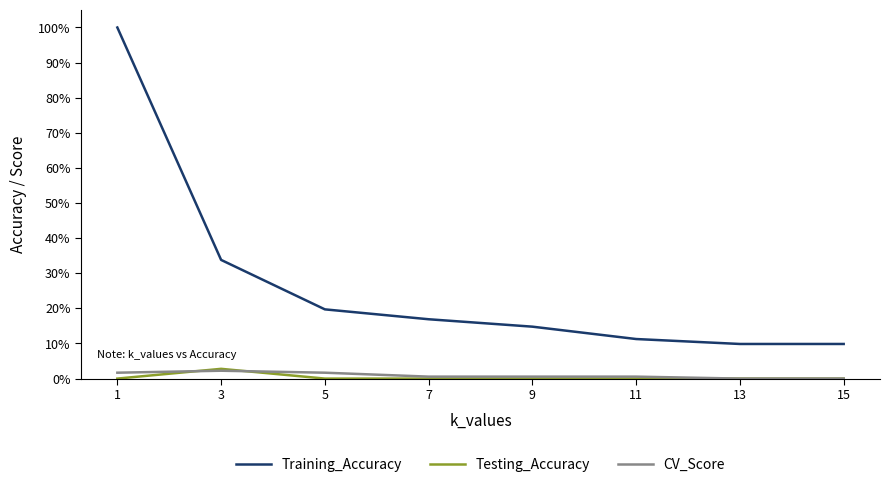

Reading right to left, extract all data points from this chart.

Training_Accuracy: 0.1	0.1	0.1	0.1	0.2	0.2	0.3	1.0
Testing_Accuracy: 0.0	0.0	0.0	0.0	0.0	0.0	0.0	0.0
CV_Score: 0.0	0.0	0.0	0.0	0.0	0.0	0.0	0.0